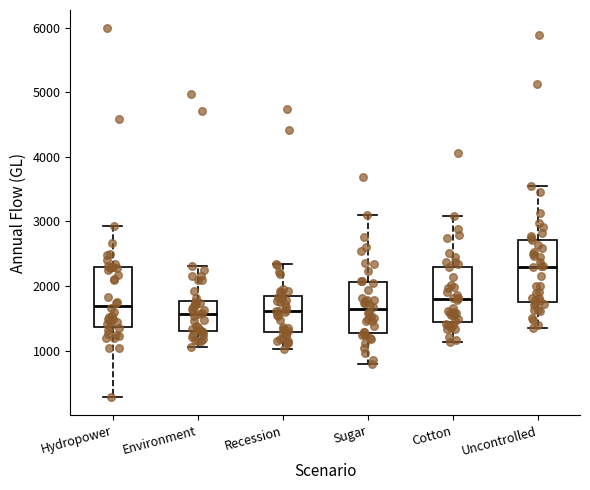

Reading left to right, read every box against the y-axis: the position of its median line, the range the box covers, and the ends of its whiskers. The values are not printed on the chart, so give them approximately, as read against the axis.

Hydropower: median 1700, box 1400 to 2300, whiskers 300 to 2900
Environment: median 1600, box 1300 to 1800, whiskers 1100 to 2300
Recession: median 1600, box 1300 to 1900, whiskers 1000 to 2300
Sugar: median 1600, box 1300 to 2100, whiskers 800 to 3100
Cotton: median 1800, box 1500 to 2300, whiskers 1100 to 3100
Uncontrolled: median 2300, box 1800 to 2700, whiskers 1300 to 3500